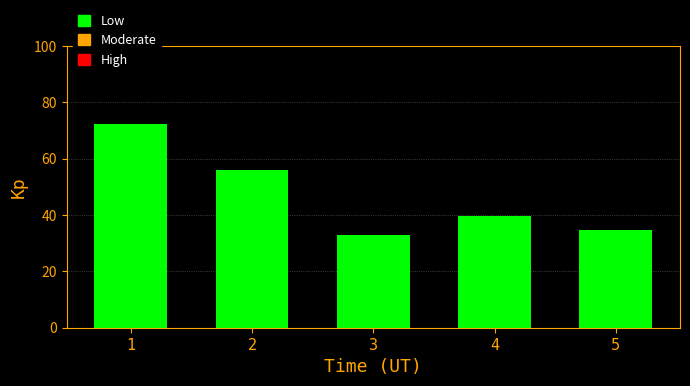

At which label is the value closest to 52?

2